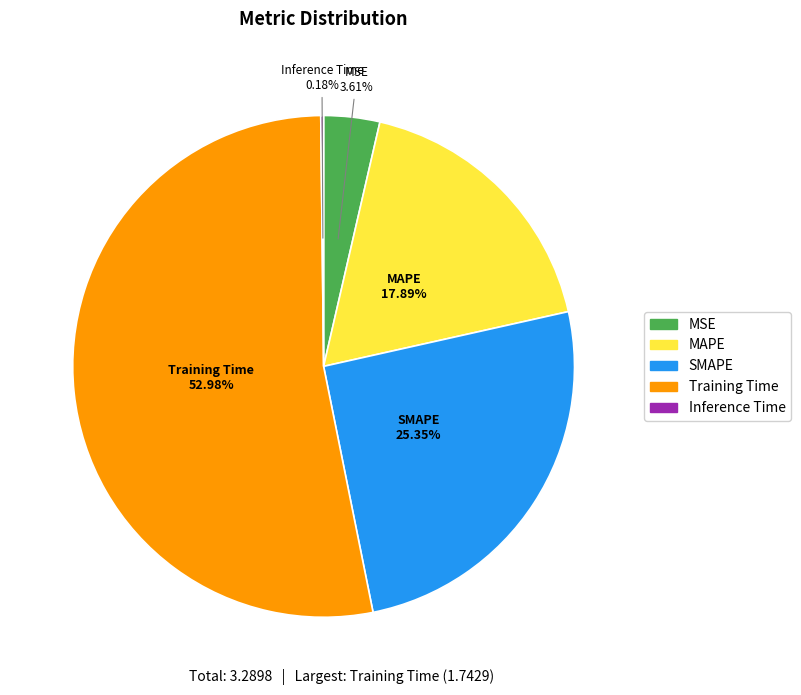

What is the majority slice?

Training Time